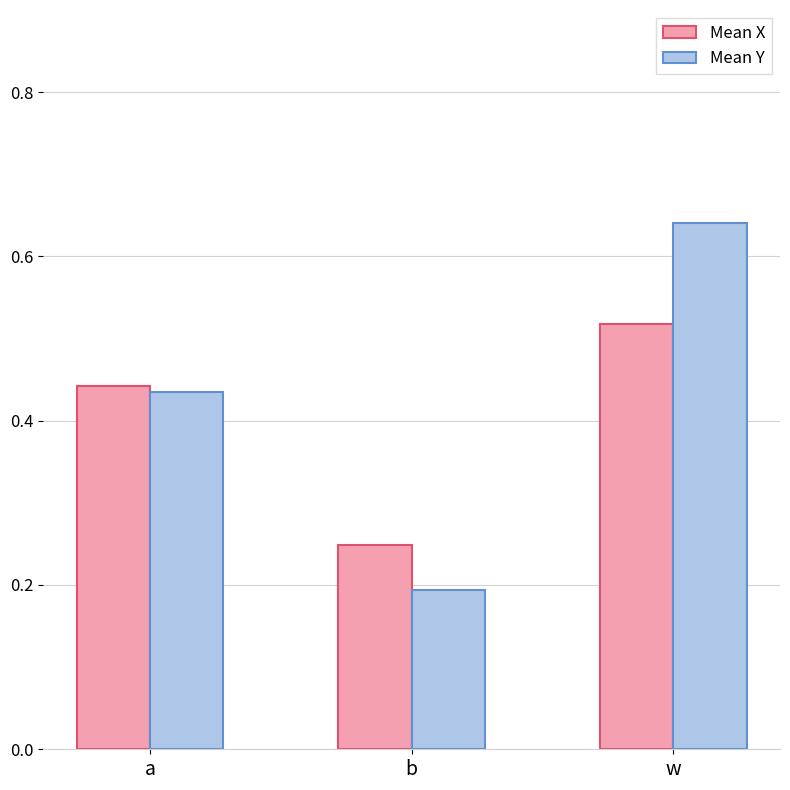

Which category has the lowest value across all series?

b